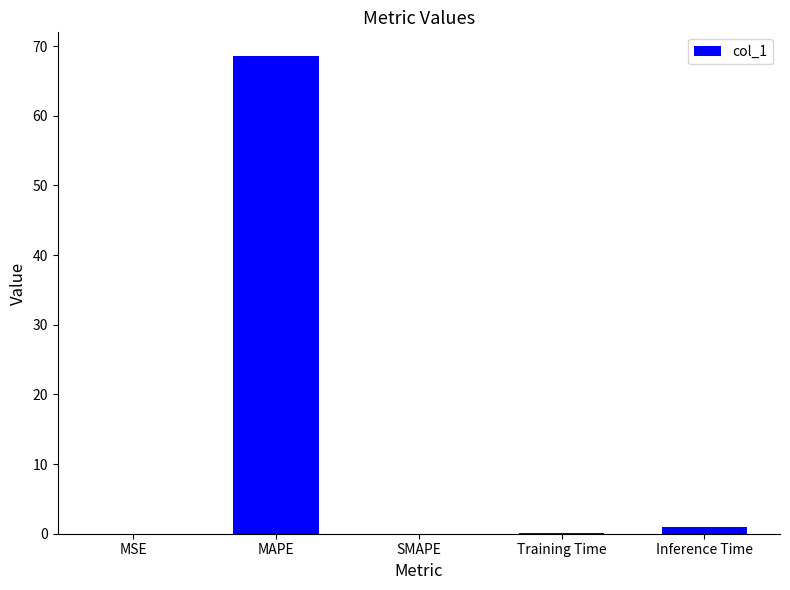

Which has a higher value, Training Time or MAPE?

MAPE